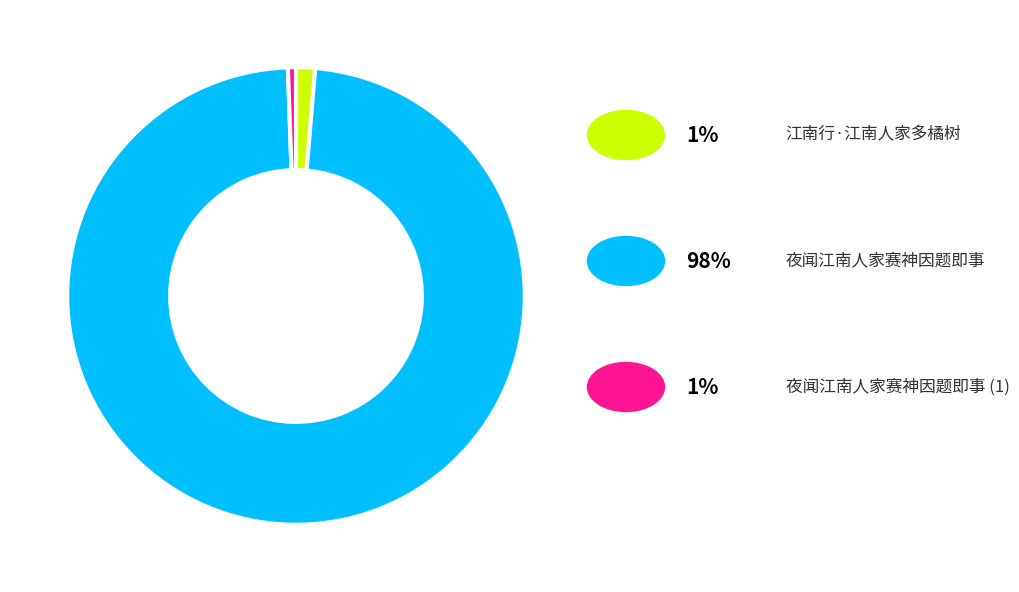

Does any single category account for the majority?

Yes